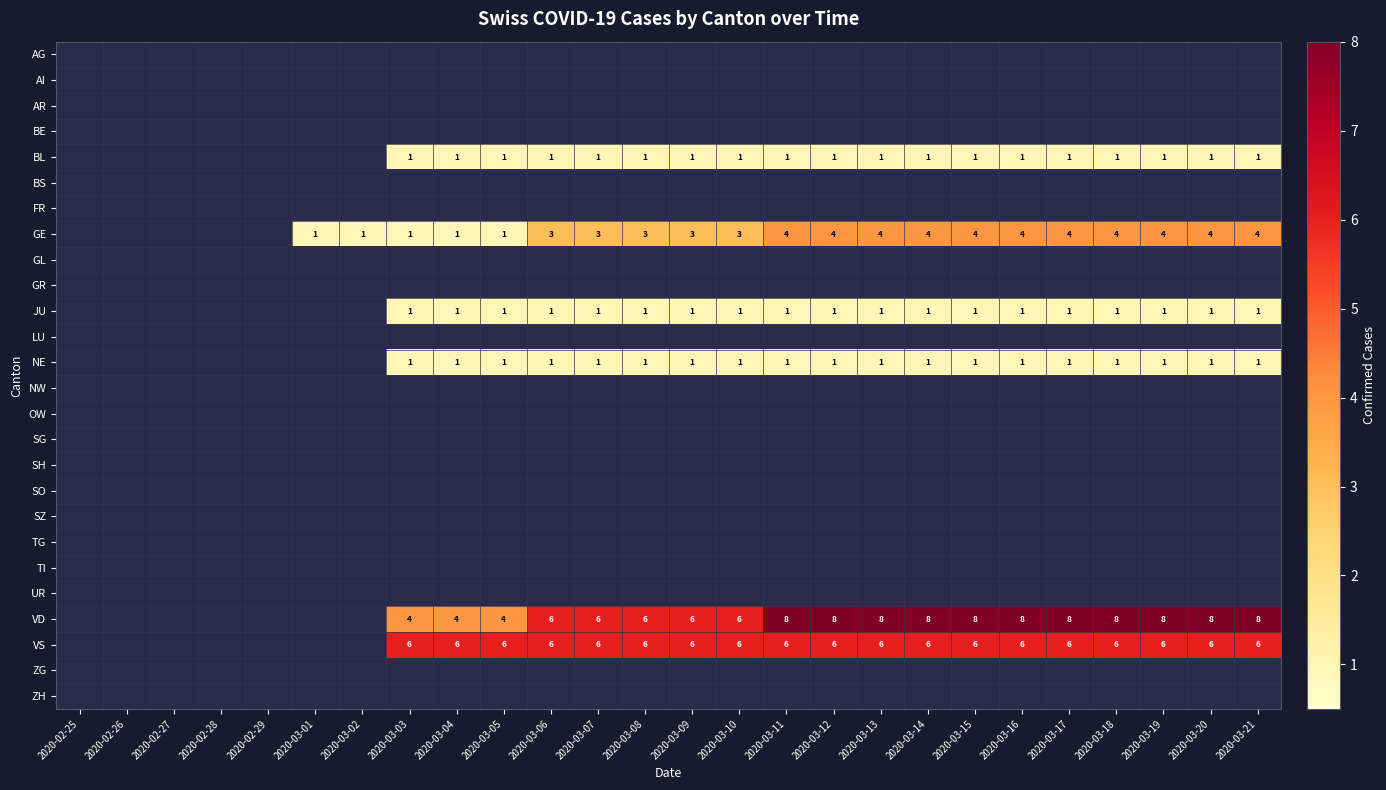

How many data points does each series have?

26